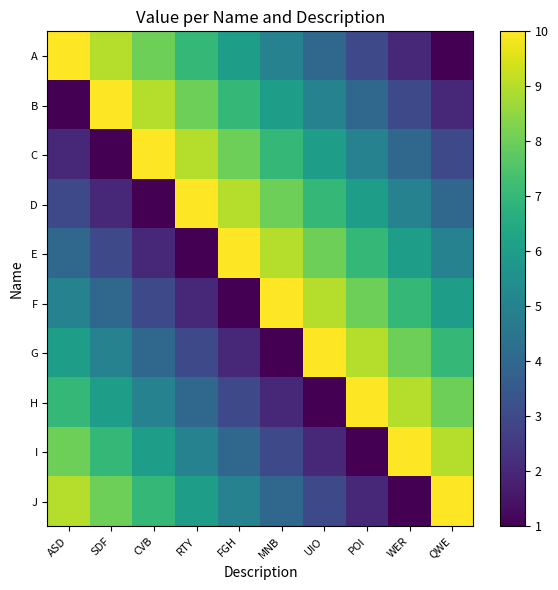

List the series in order of their peak value, lowest first.

A, B, C, D, E, F, G, H, I, J